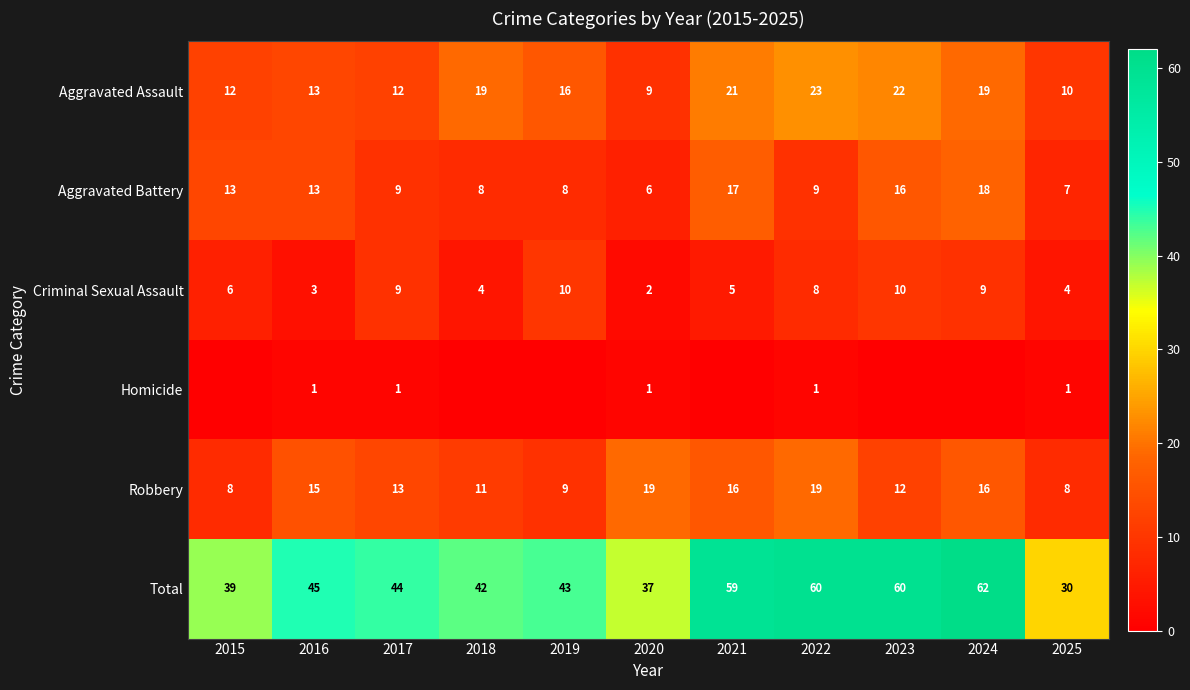

What is the difference between the highest and lowest values at 2015?

39